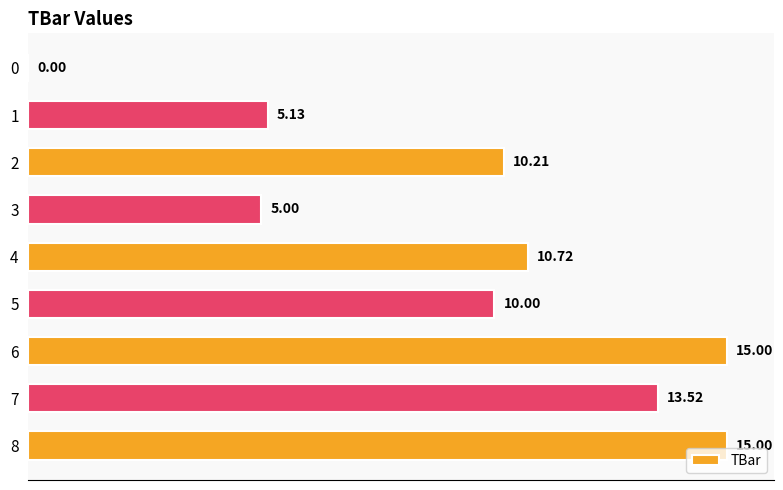

What is the greatest value displayed?

15.0